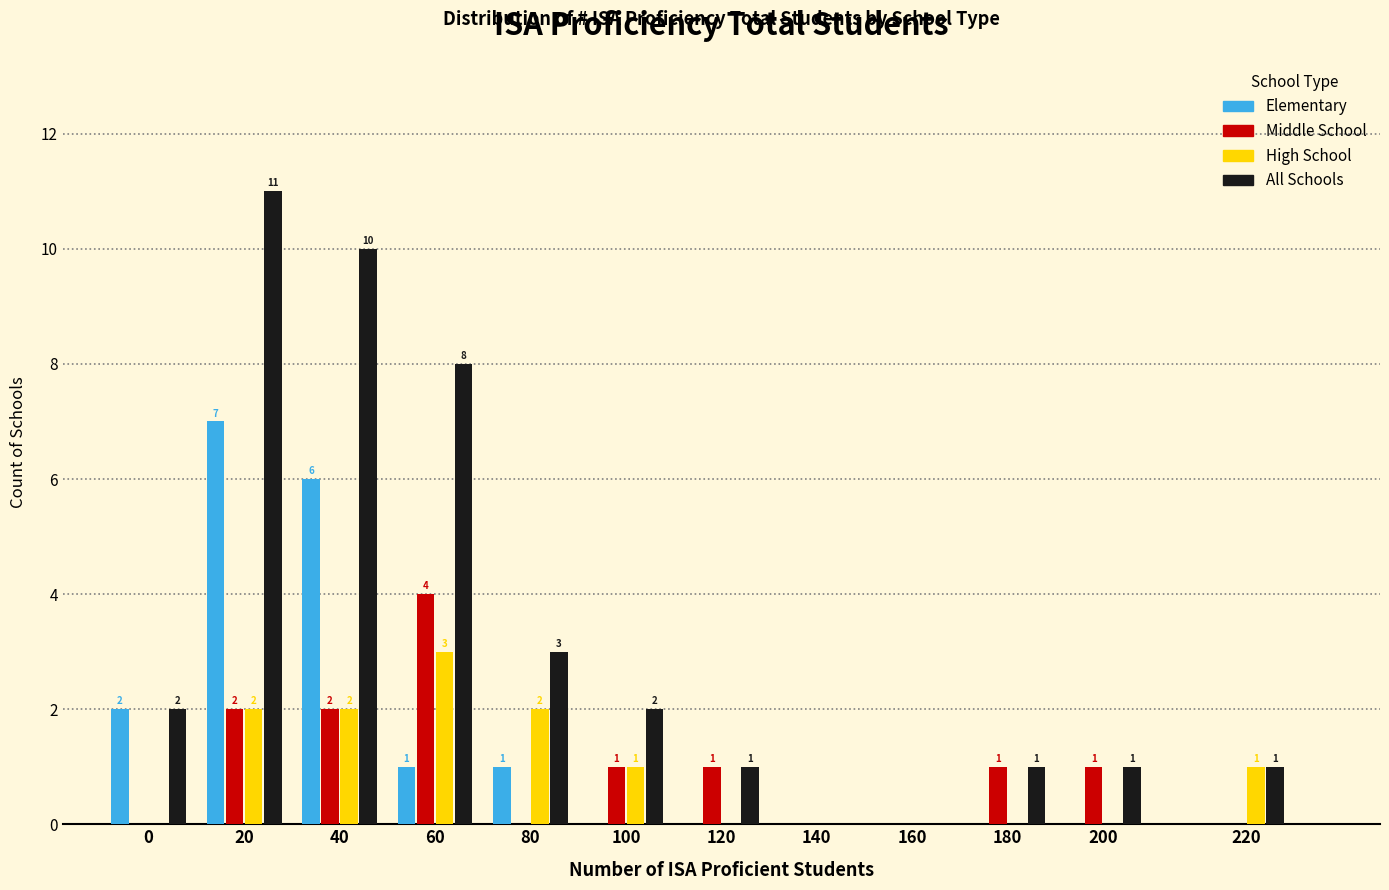

Reading left to right, what are all the values shown in this chart?

Elementary: 0=2	20=7	40=6	60=1	80=1	100=0	120=0	140=0	160=0	180=0	200=0	220=0
Middle School: 0=0	20=2	40=2	60=4	80=0	100=1	120=1	140=0	160=0	180=1	200=1	220=0
High School: 0=0	20=2	40=2	60=3	80=2	100=1	120=0	140=0	160=0	180=0	200=0	220=1
All Schools: 0=2	20=11	40=10	60=8	80=3	100=2	120=1	140=0	160=0	180=1	200=1	220=1